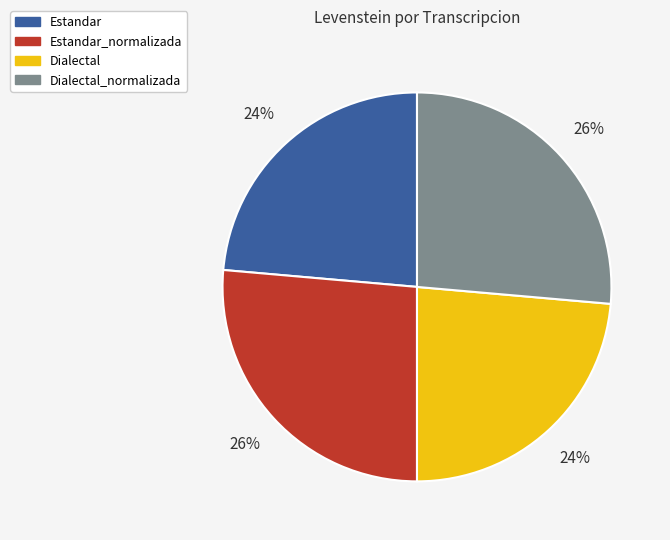

Is there a majority slice in this chart?

No